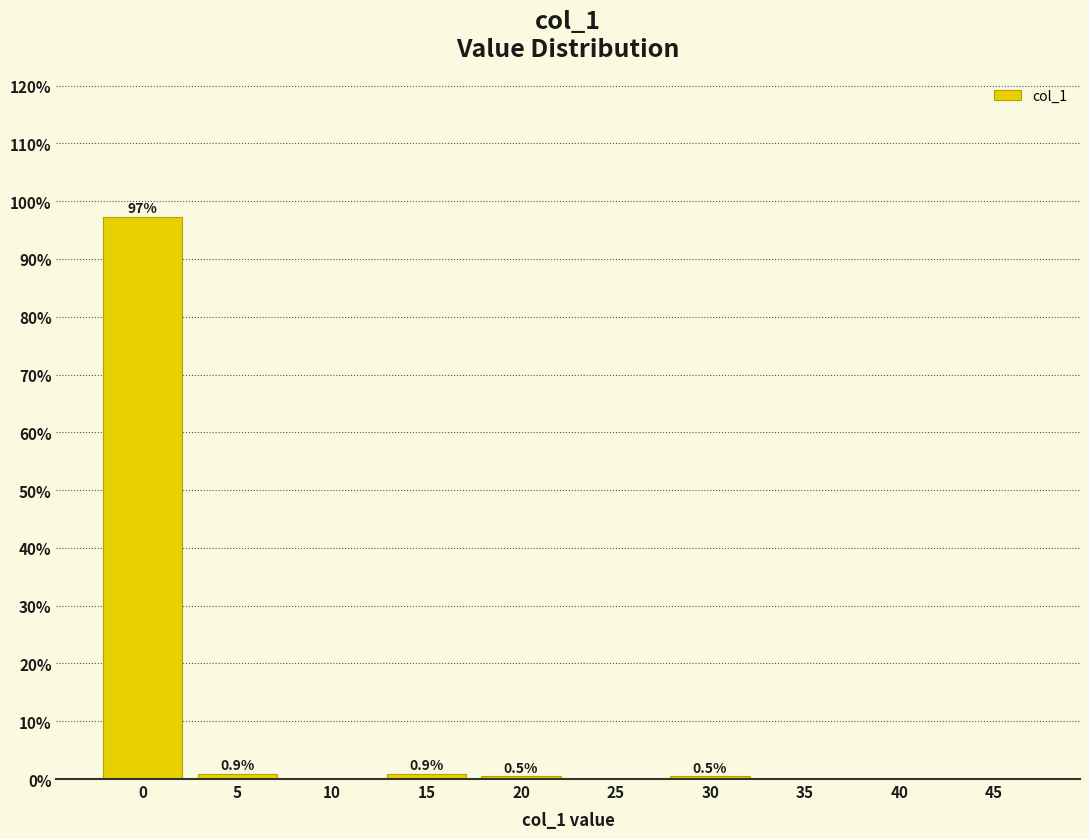

Reading right to left, list all the values displayed in this chart.

45=0.0	40=0.0	35=0.0	30=0.5	25=0.0	20=0.5	15=0.9	10=0.0	5=0.9	0=97.2